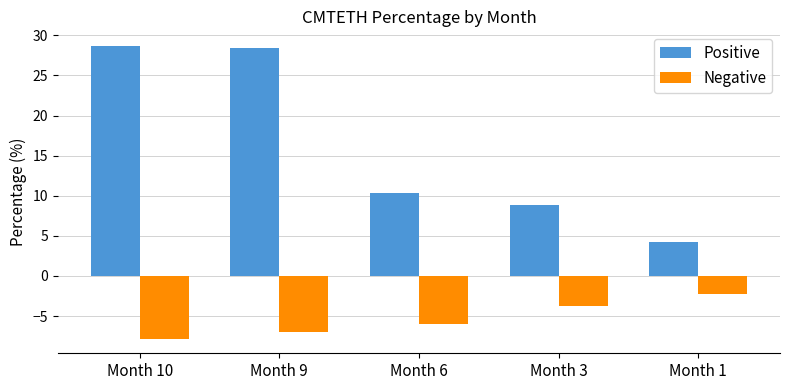

What is the value of the Negative bar at the 3rd from the left?

-6.0